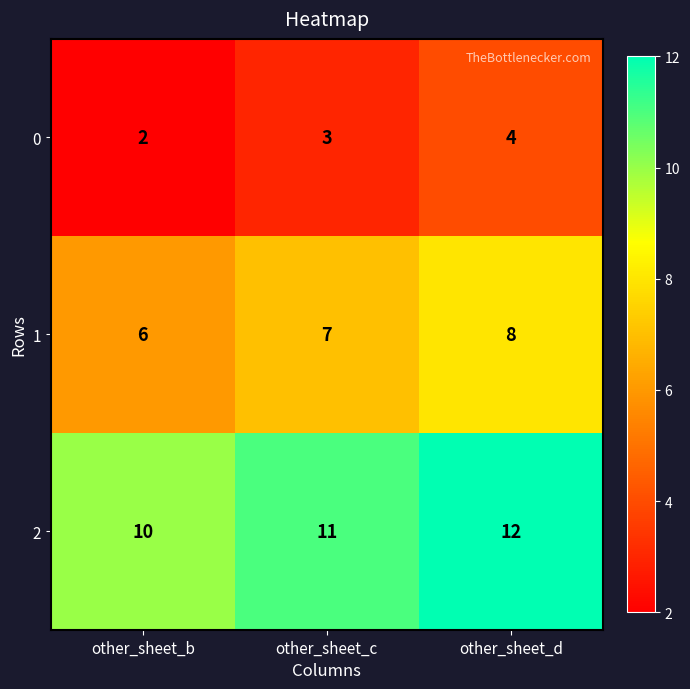

How many data points does each series have?

3